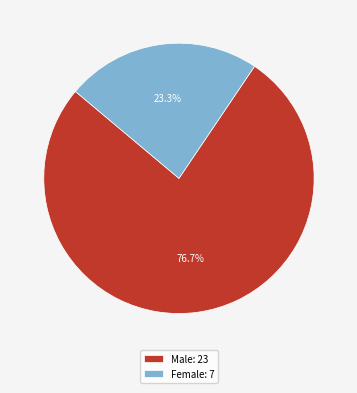

Is the sum of Male and Female greater than half?

Yes